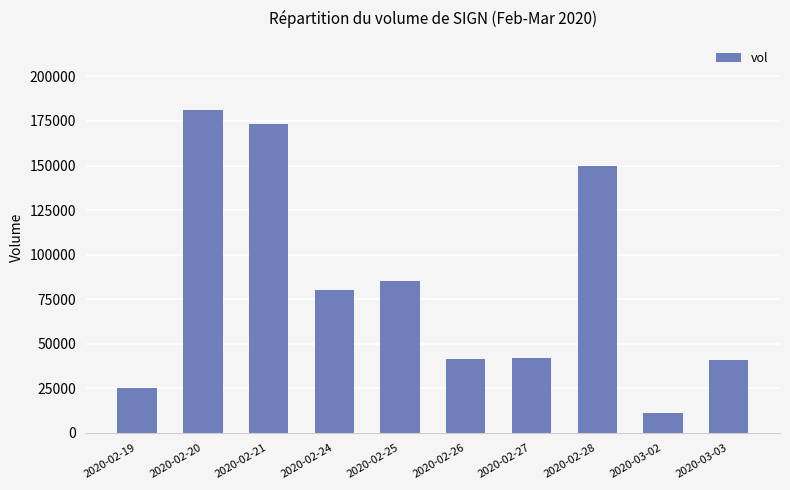

Count the number of categories in the chart.

10